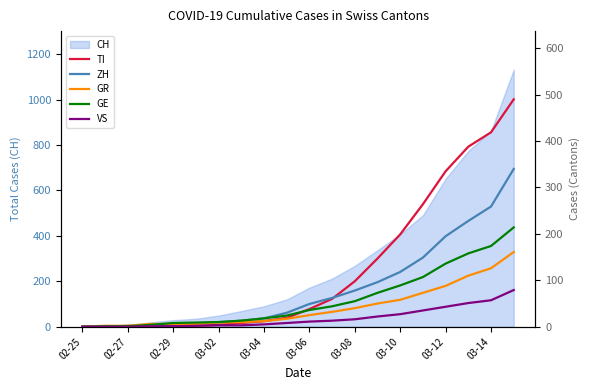

What is the average value of the TI series?

124